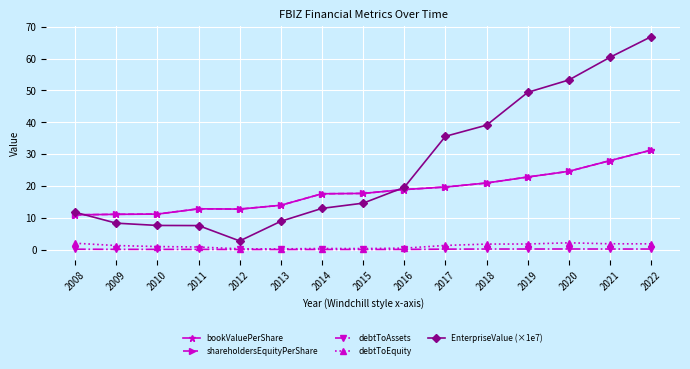

What value does the shareholdersEquityPerShare series have at 2018?

20.9